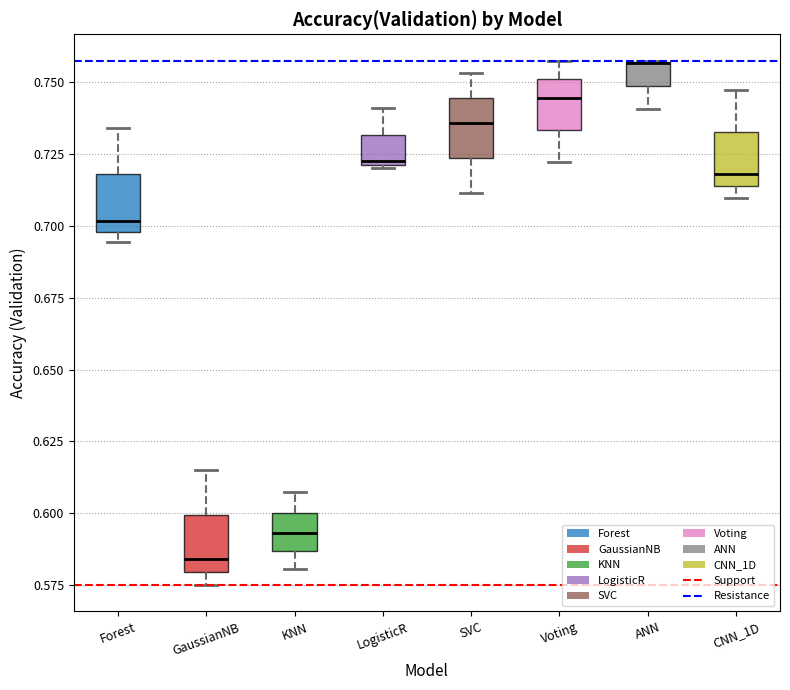

Reading left to right, transcribe this box plot: for each box, give where its median line is, the range the box spans, and where its two whiskers end, as read against the y-axis. The values are not printed on the chart, so give them approximately, as read against the axis.

Forest: median 0.700 (just above the box's lower edge), box 0.700 to 0.720, whiskers 0.695 to 0.735
GaussianNB: median 0.585, box 0.580 to 0.600, whiskers 0.575 to 0.615
KNN: median 0.595, box 0.585 to 0.600, whiskers 0.580 to 0.605
LogisticR: median 0.720, box 0.720 to 0.730, whiskers 0.720 to 0.740
SVC: median 0.735, box 0.725 to 0.745, whiskers 0.710 to 0.755
Voting: median 0.745, box 0.735 to 0.750, whiskers 0.720 to 0.755
ANN: median 0.755 (drawn on the box's upper edge), box 0.750 to 0.755, whiskers 0.740 to 0.755
CNN_1D: median 0.720, box 0.715 to 0.735, whiskers 0.710 to 0.745